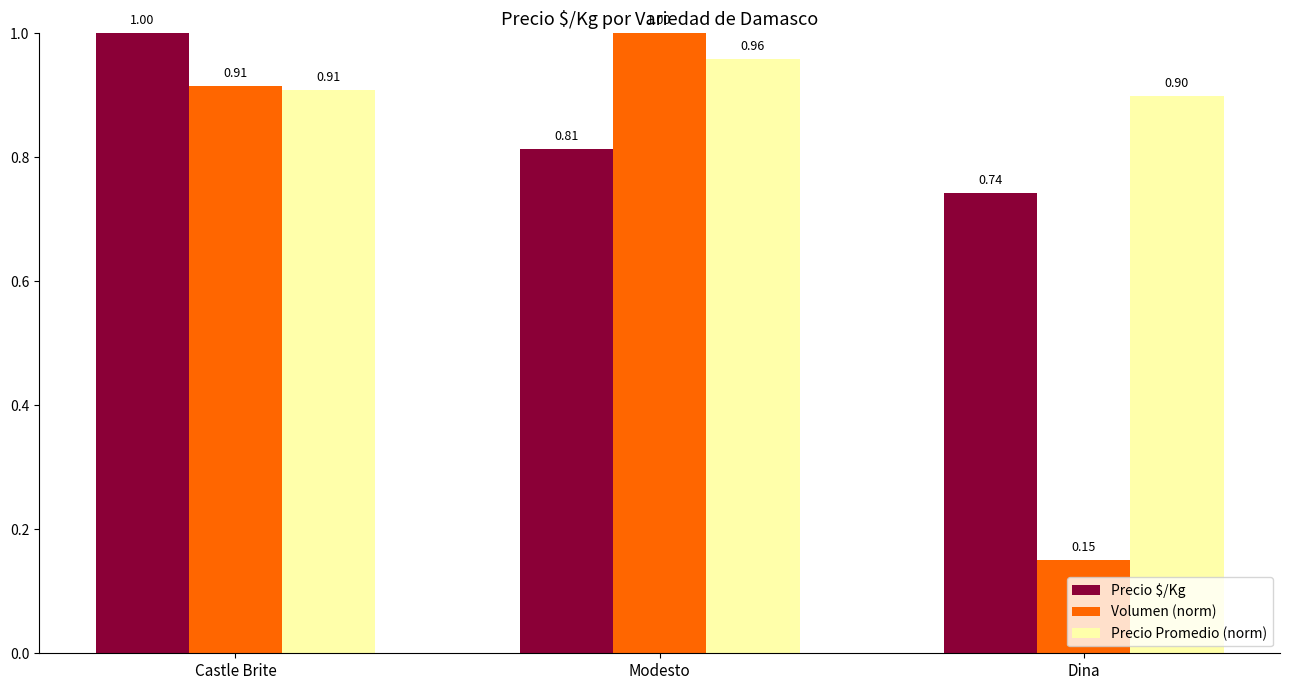

At which label is Precio $/Kg closest to 0?

Dina